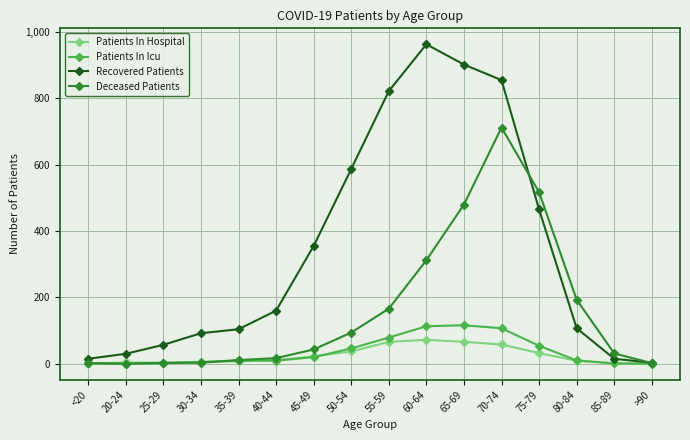

Count the number of data series in this chart.

4